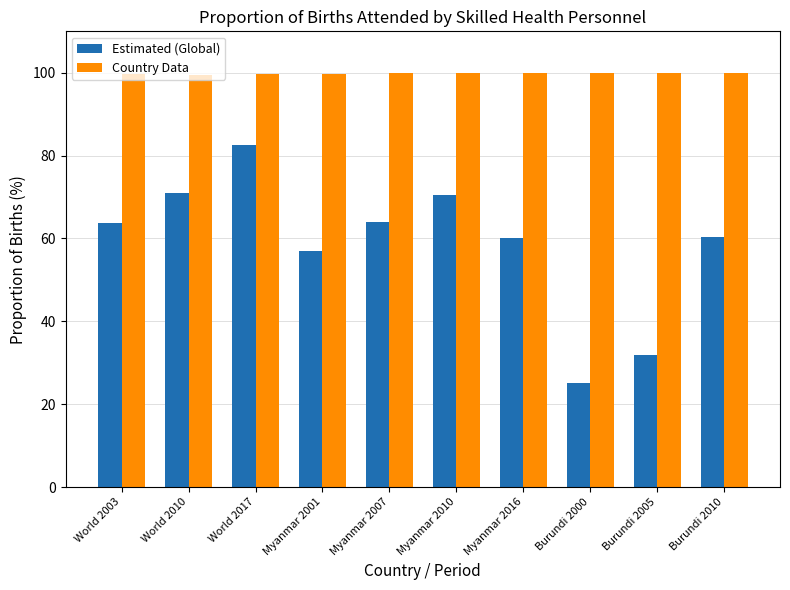

At which category does the chart reach its minimum across all series?

Burundi 2000